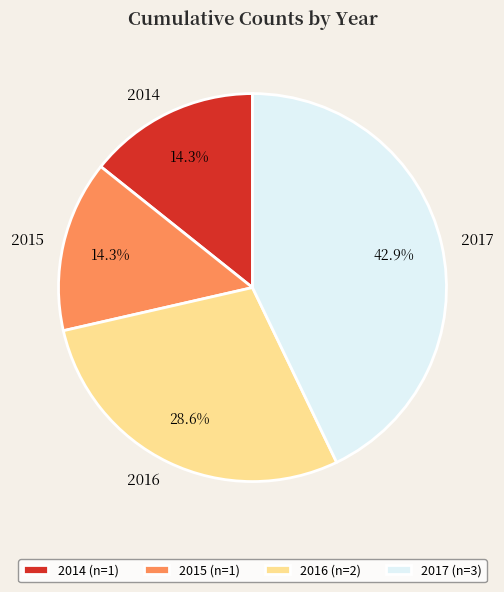

Approximately how many times larger is the value at 2014 compared to 2016?

0.5